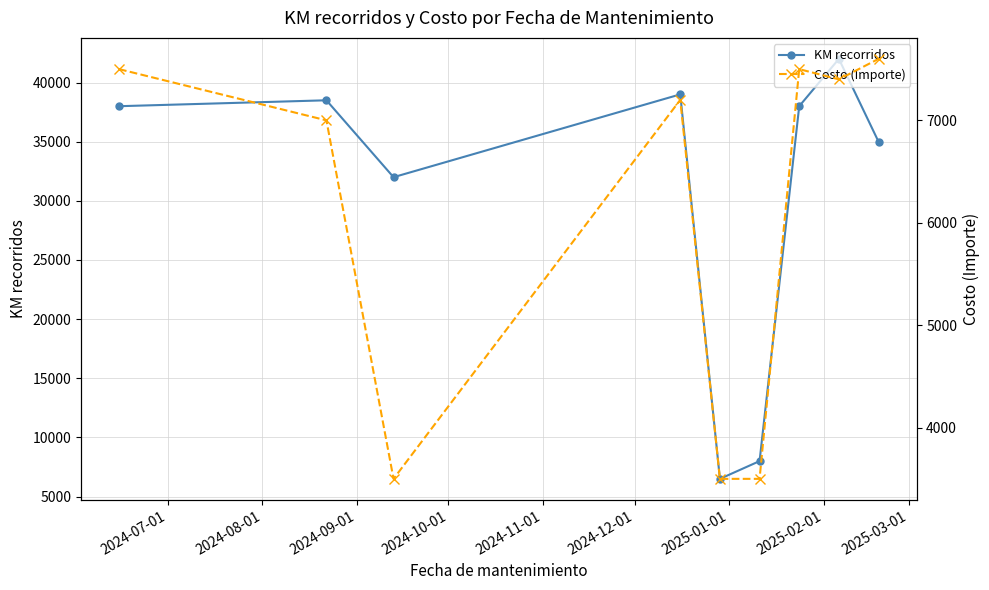

What is the value of the KM recorridos point at the 2nd from the left?

38500